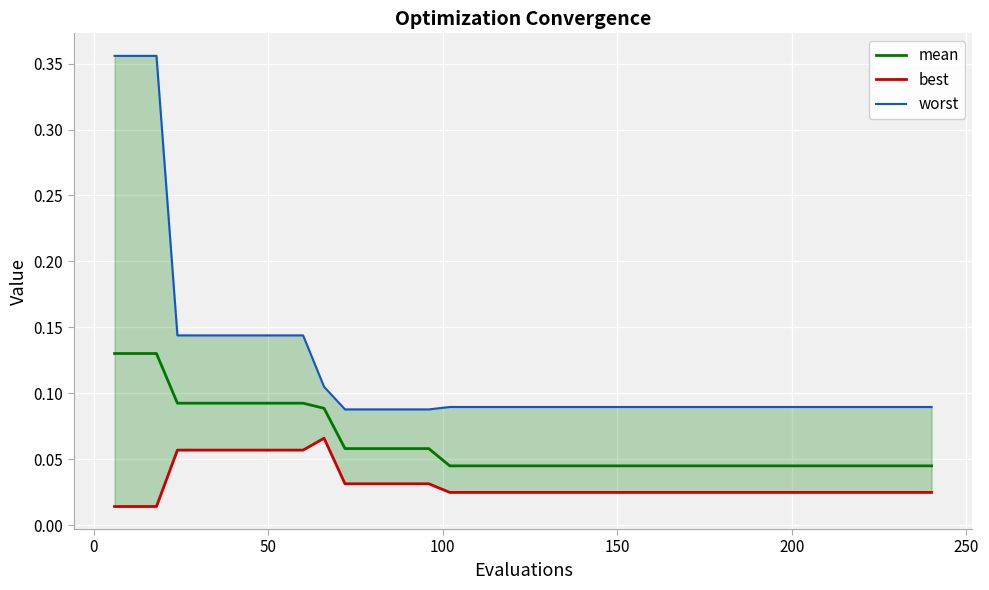

Which series has the widest spread of values?

worst